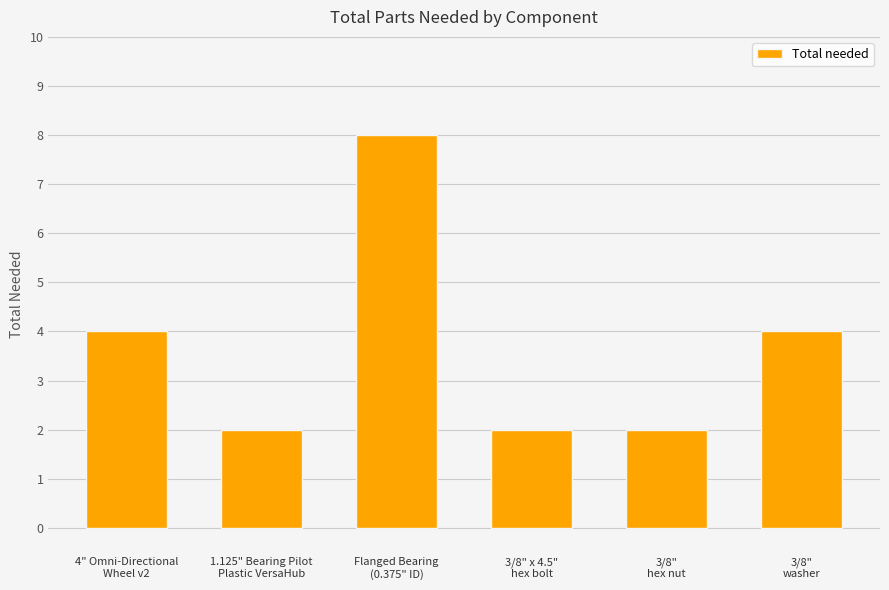

The chart shows a value of 4 at 4" Omni-Directional
Wheel v2. True or false?

True